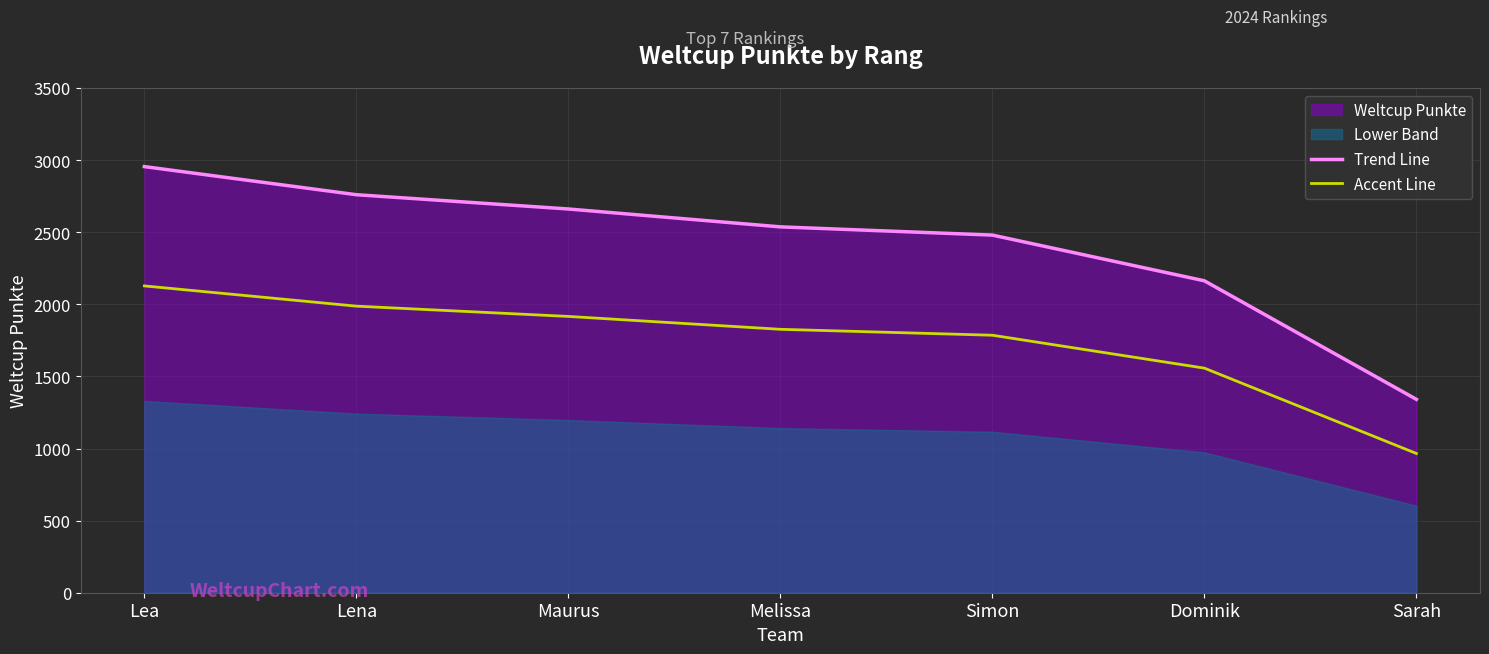

Rank the categories by Trend Line value from highest to lowest.

Lea, Lena, Maurus, Melissa, Simon, Dominik, Sarah